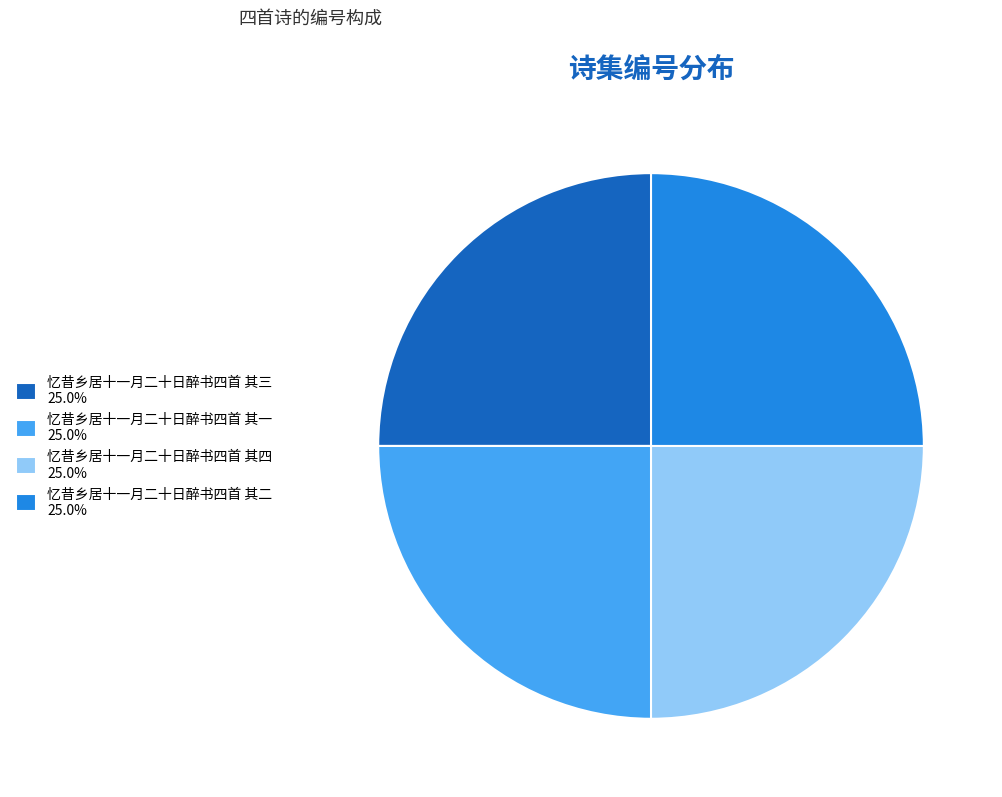

Does 忆昔乡居十一月二十日醉书四首 其四 account for over 50% of the chart?

No